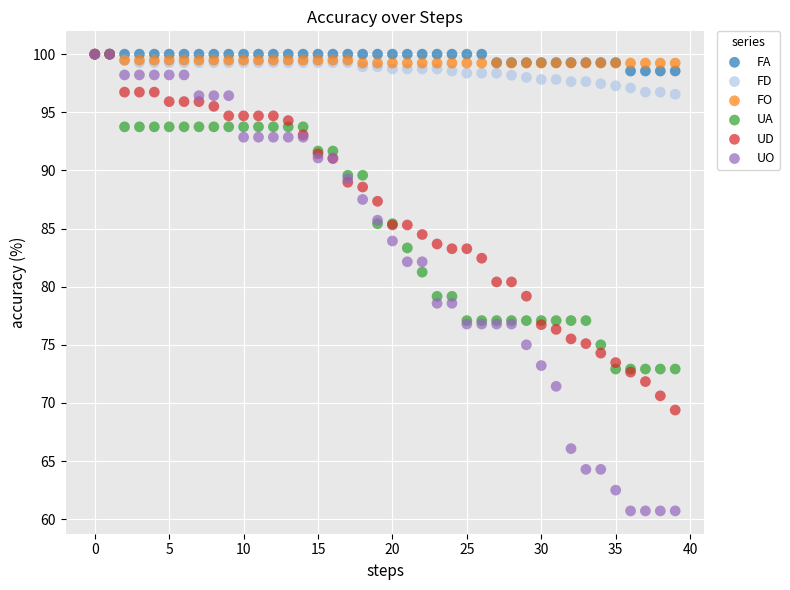

Which series contains the lowest Y value?

UO